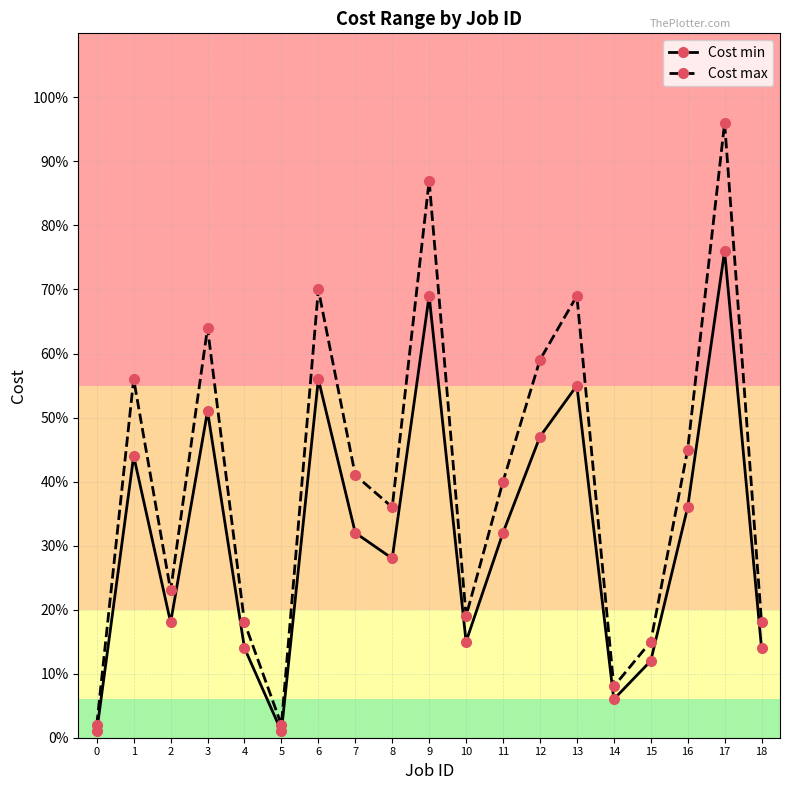

Which series changed the most between 10 and 16?

Cost max